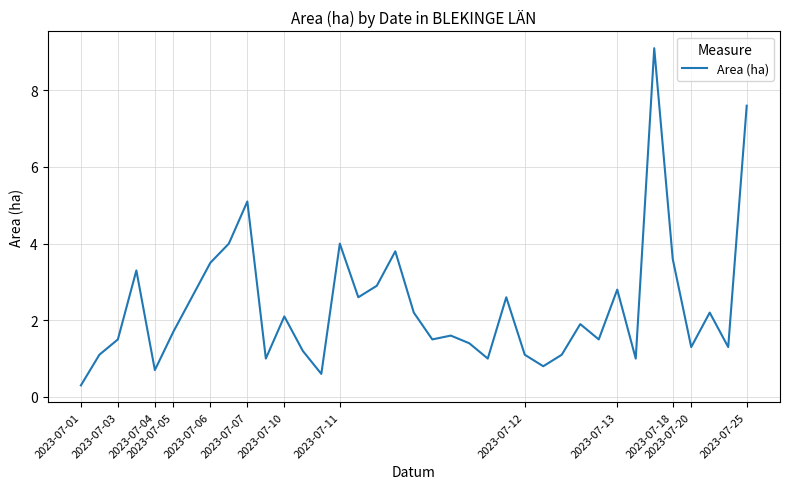

What is the difference between the maximum and minimum values?

8.8